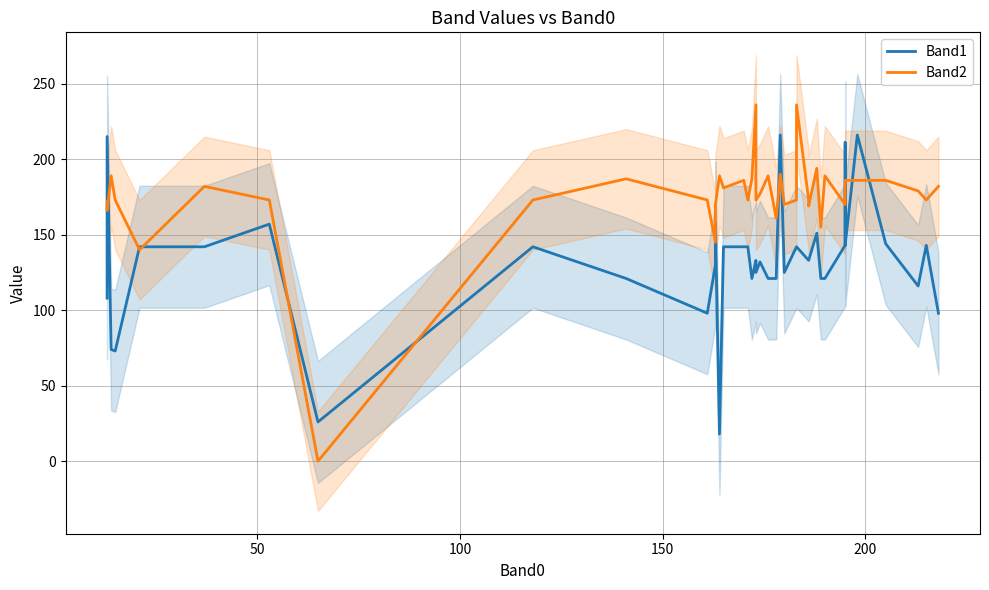

How many interior local peaks does the Band2 series have?

11